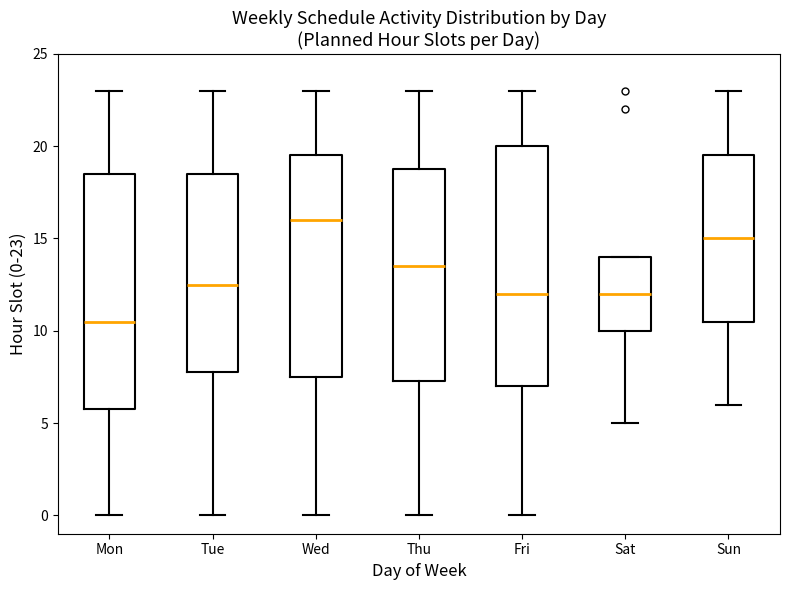

Reading left to right, transcribe this box plot: for each box, give where its median line is, the range the box spans, and where its two whiskers end, as read against the y-axis. The values are not printed on the chart, so give them approximately, as read against the axis.

Mon: median 10.5, box 6.0 to 18.5, whiskers 0.0 to 23.0
Tue: median 12.5, box 8.0 to 18.5, whiskers 0.0 to 23.0
Wed: median 16.0, box 7.5 to 19.5, whiskers 0.0 to 23.0
Thu: median 13.5, box 7.5 to 19.0, whiskers 0.0 to 23.0
Fri: median 12.0, box 7.0 to 20.0, whiskers 0.0 to 23.0
Sat: median 12.0, box 10.0 to 14.0, whiskers 5.0 to 14.0
Sun: median 15.0, box 10.5 to 19.5, whiskers 6.0 to 23.0